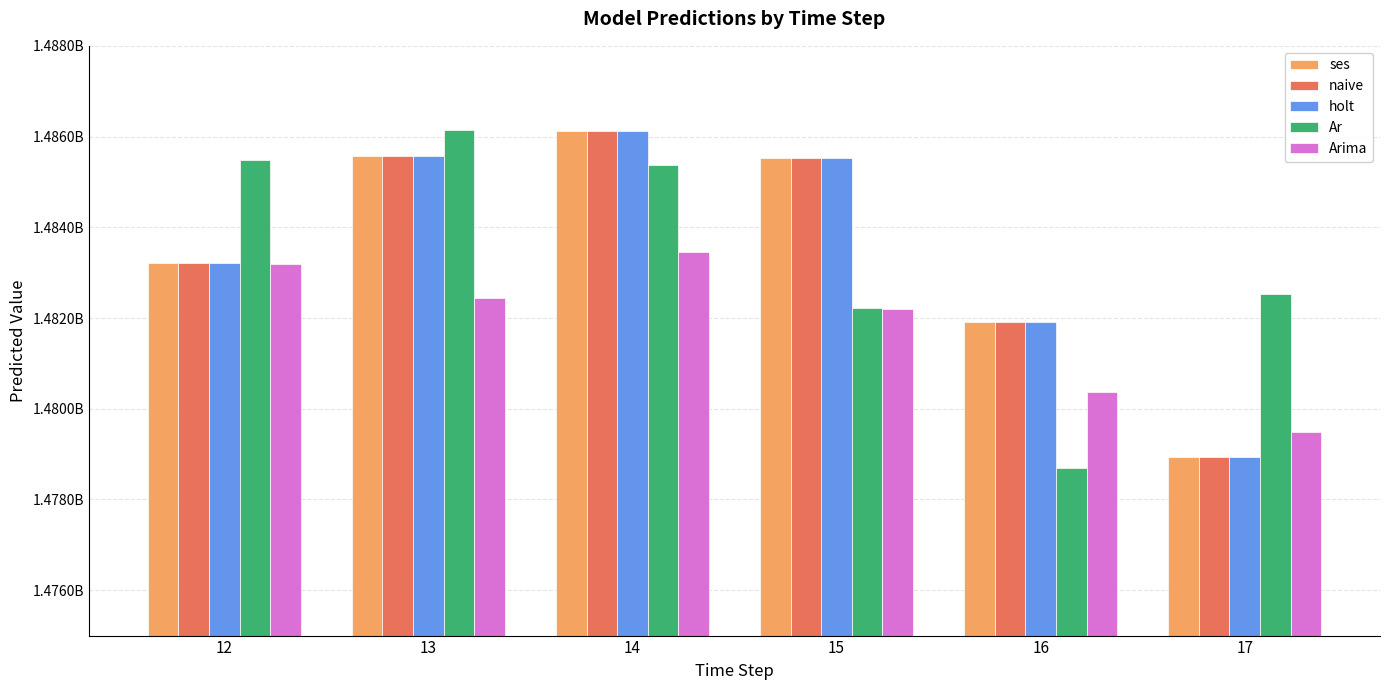

What is the maximum value shown in the chart?

1486143697.0